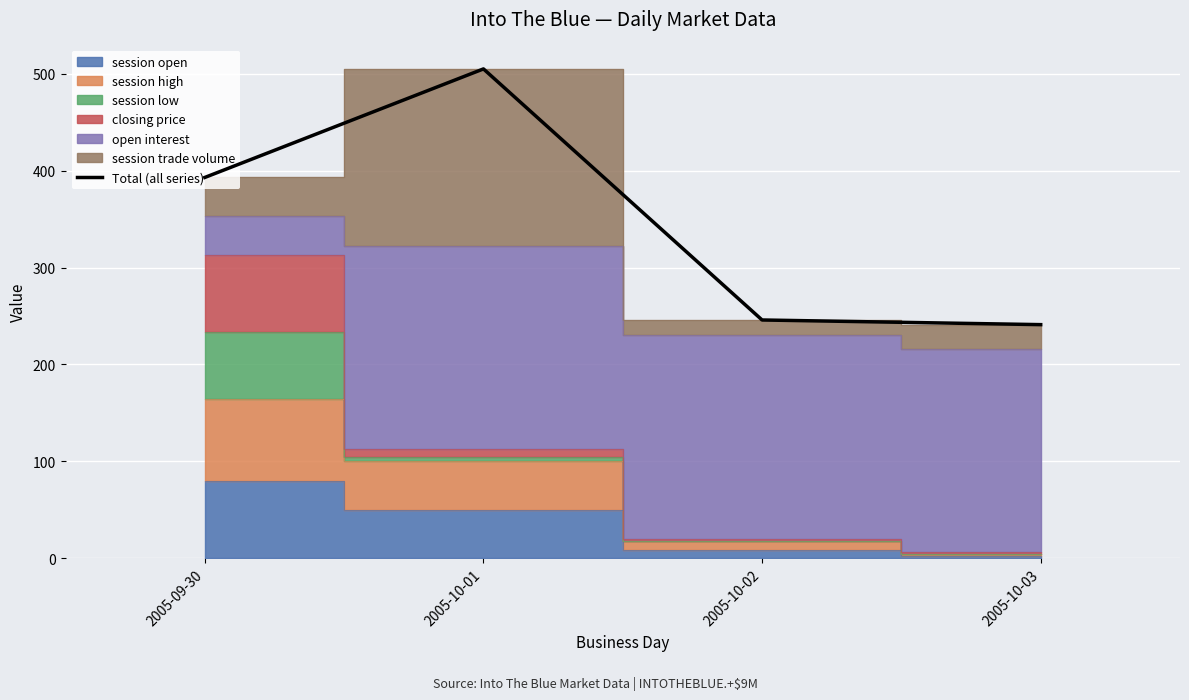

Reading left to right, extract all data points from this chart.

393.0	505.0	245.9	241.1